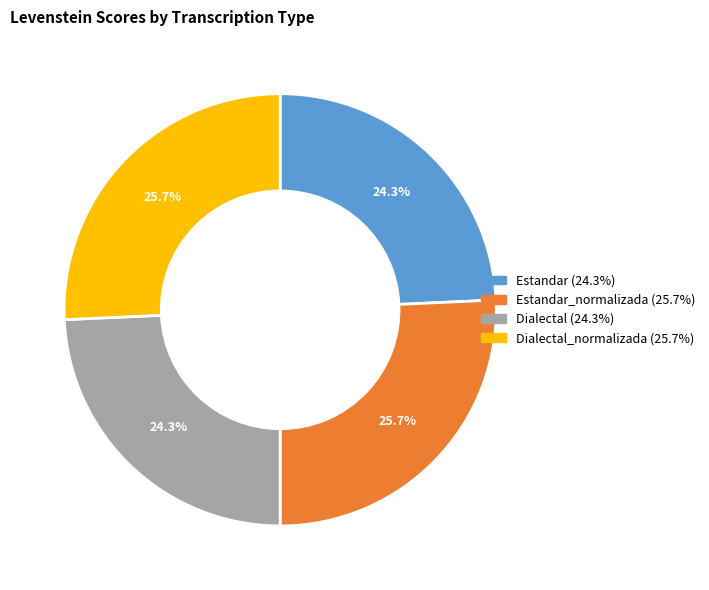

Is there a majority slice in this chart?

No